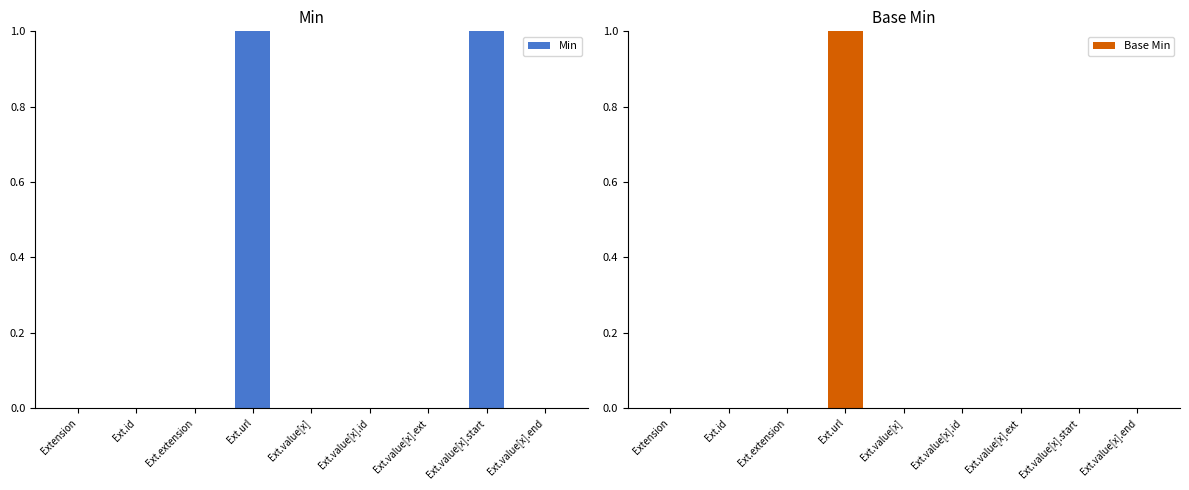

Is the value of Base Min at Ext.url greater than the value of Min at Ext.value[x].end?

Yes